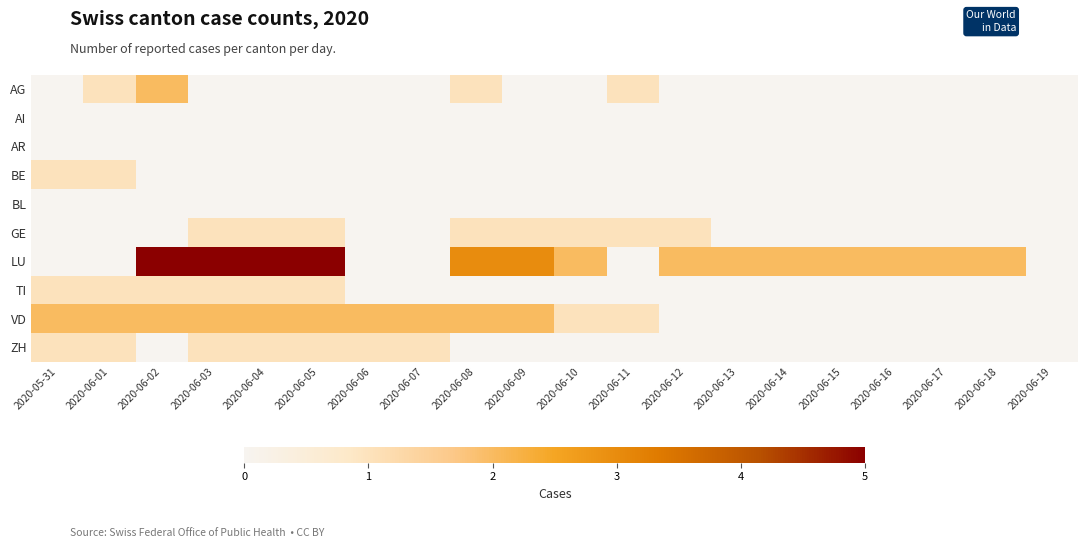

What is the difference between the highest and lowest values at 2020-06-04?

5